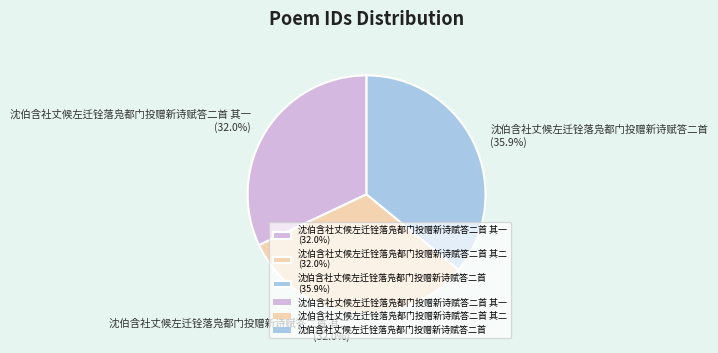

To the nearest percent, what is the average slice percentage?

33%